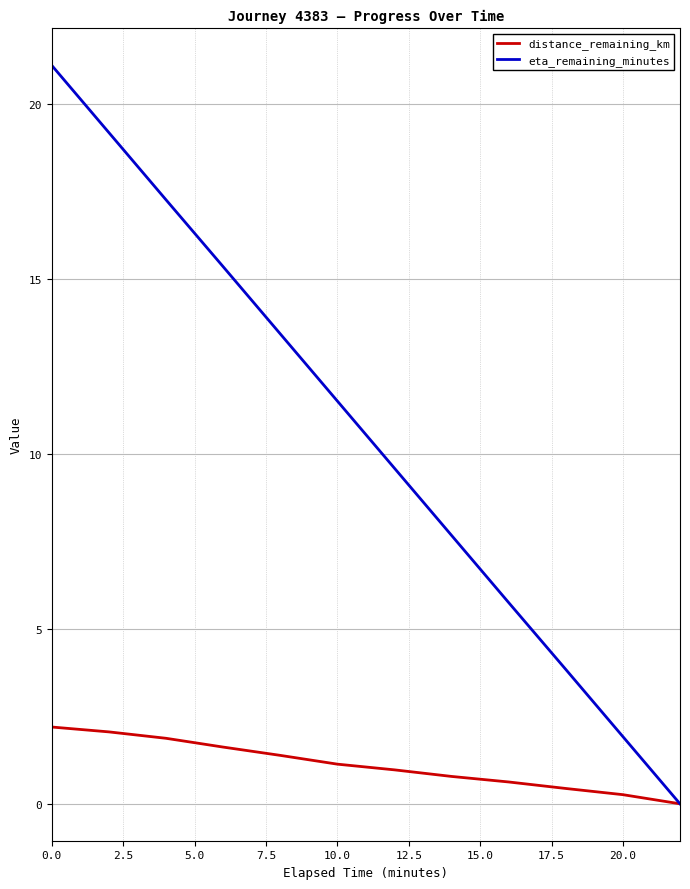

What is the greatest value displayed?

21.1